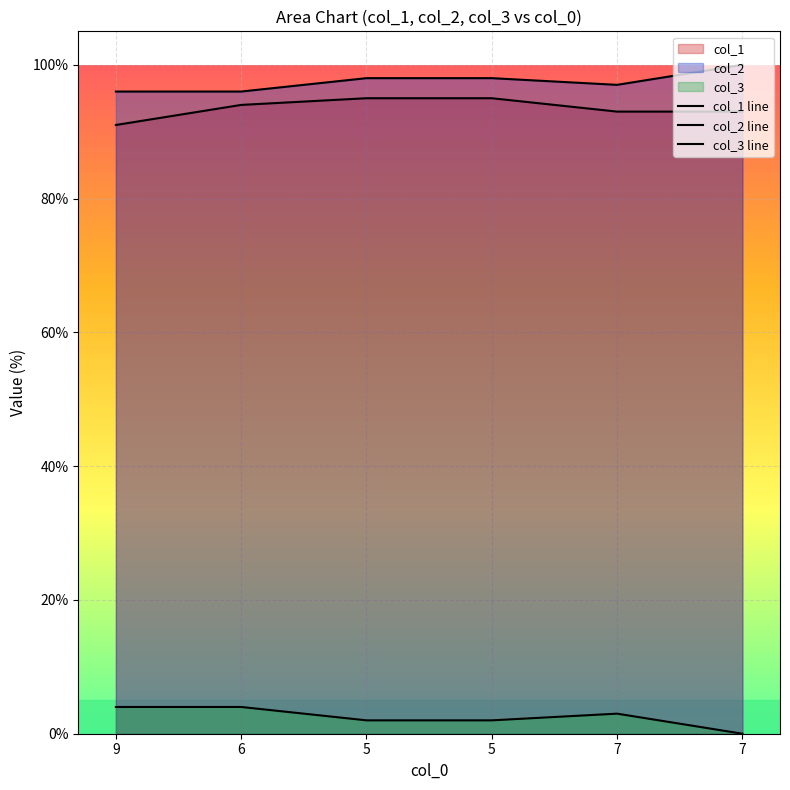

How many col_3 line values are between 2 and 4?

5